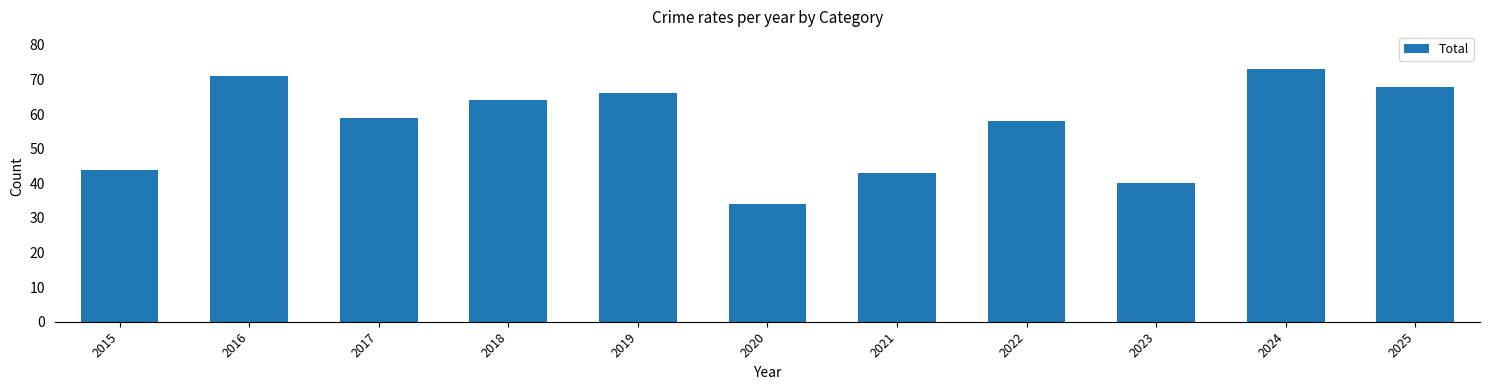

What is the sum of all values?

620